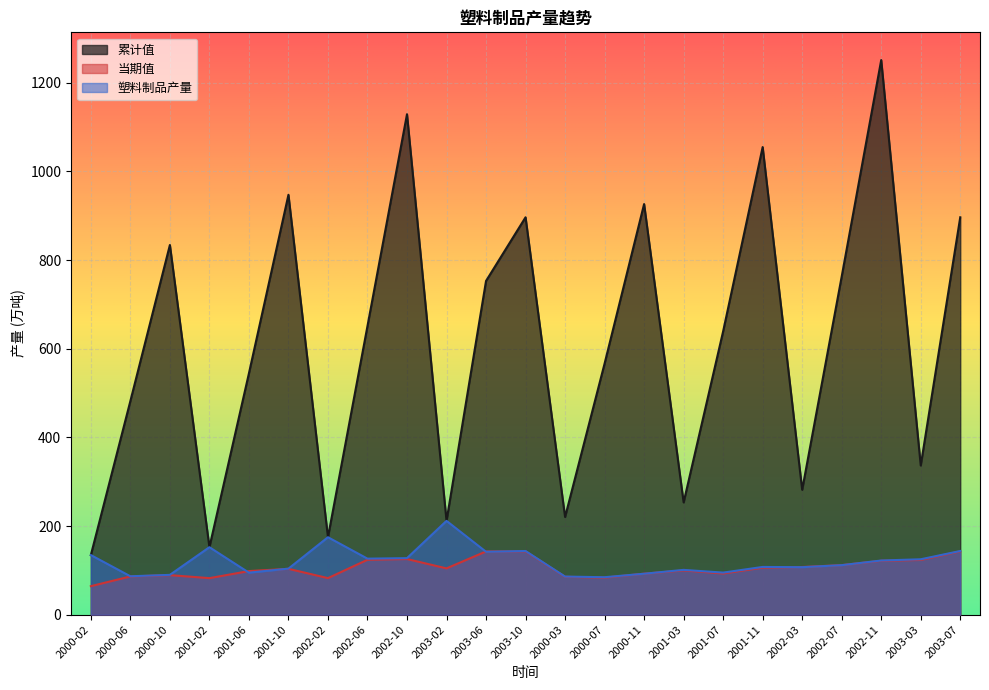

What is the difference between the highest and lowest values at 2001-03?

153.4